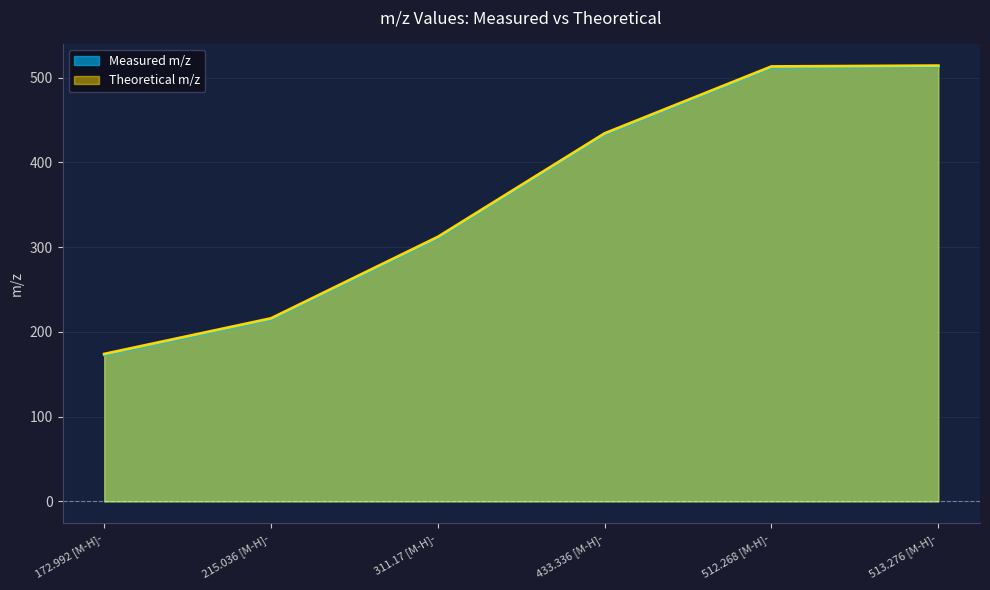

What is the approximate value of Measured m/z at 433.336 [M-H]-?

433.3